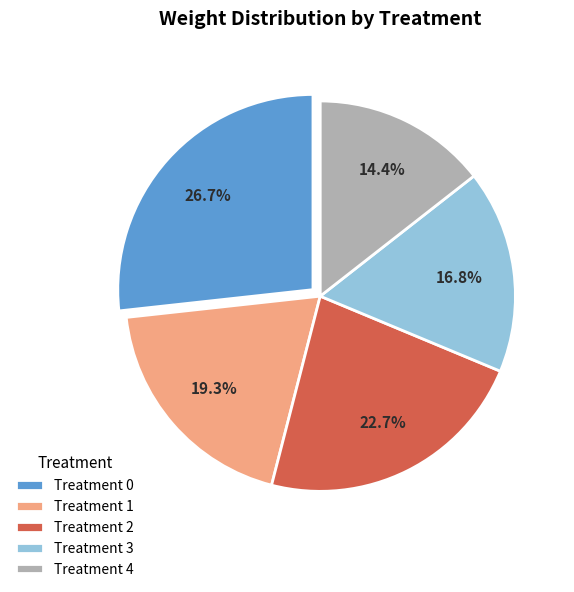

Which has a higher value, Treatment 3 or Treatment 2?

Treatment 2